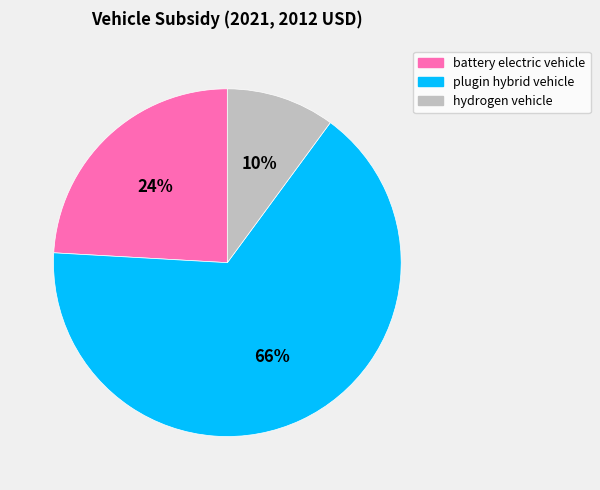

How many slices are in this pie chart?

3